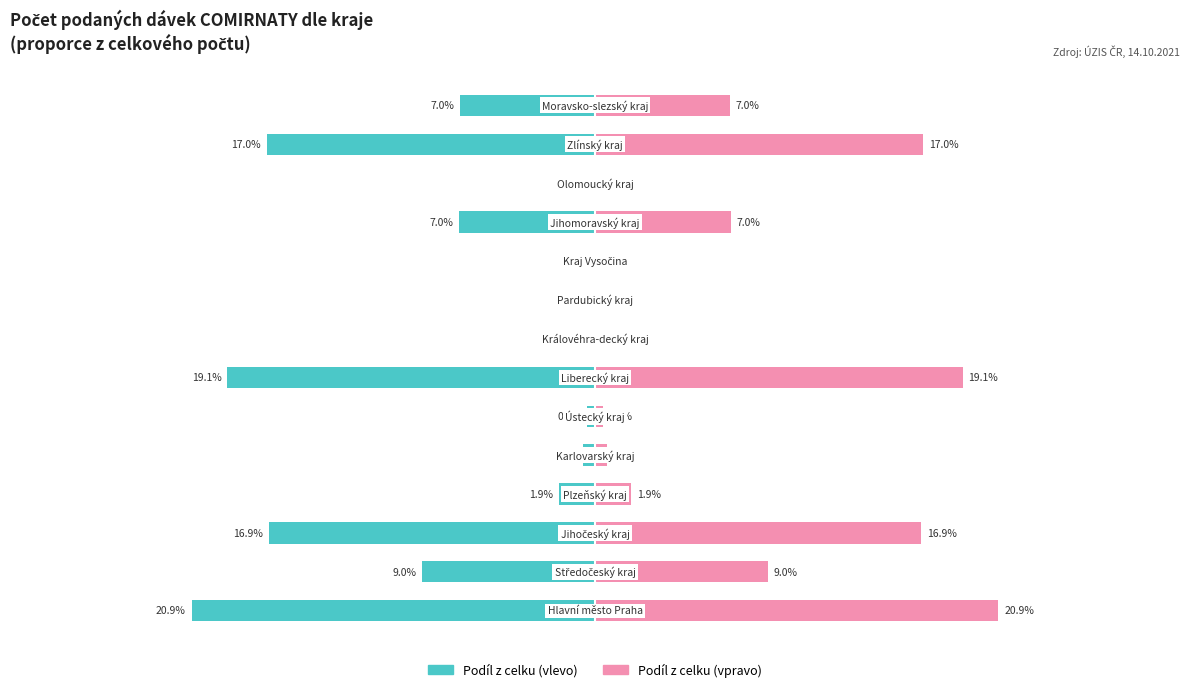

How many data points in Dávky (podíl z celku) are less than -1?

8